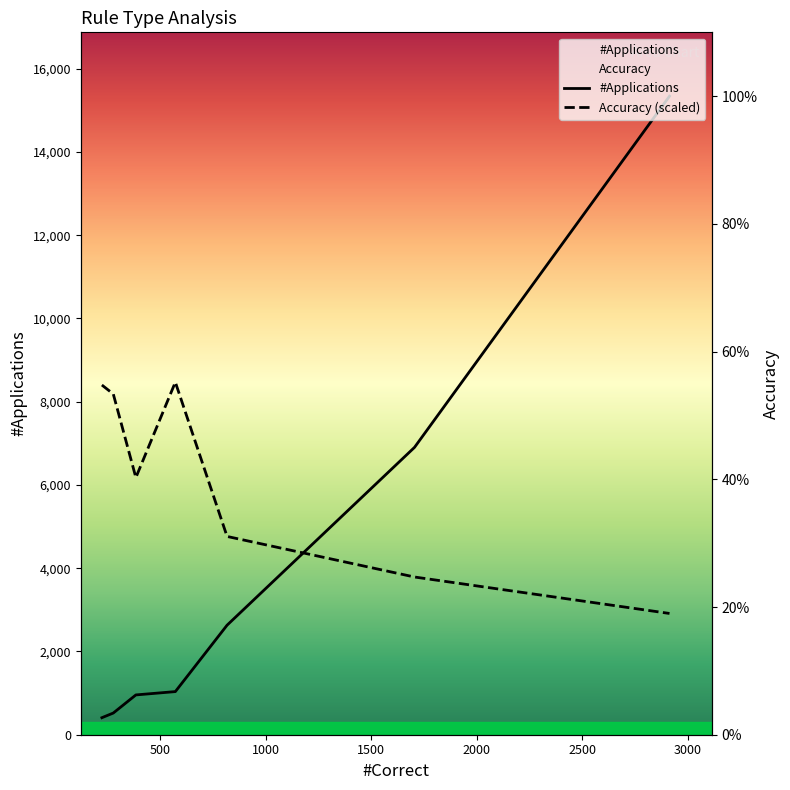

How many values in the #Applications series are below 1036?

3